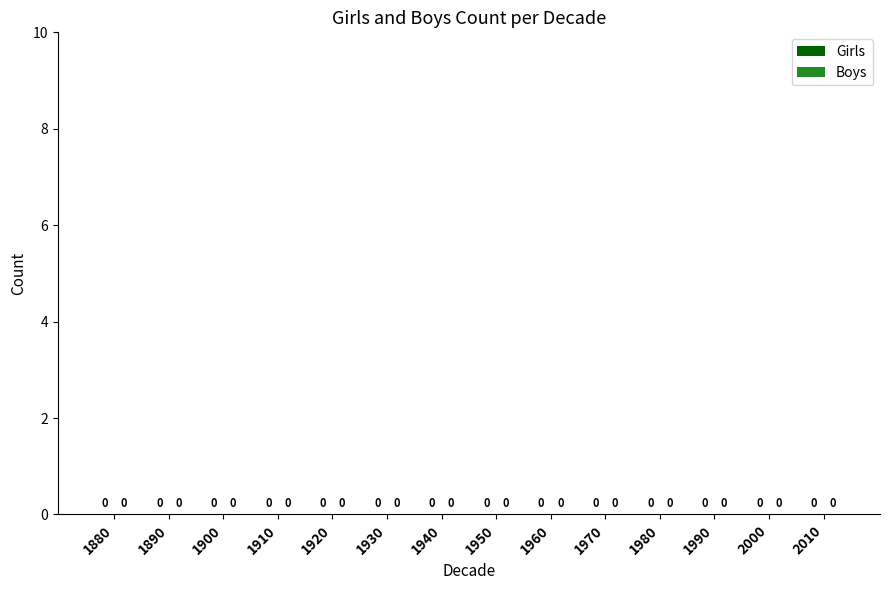

How many series are shown in this chart?

2